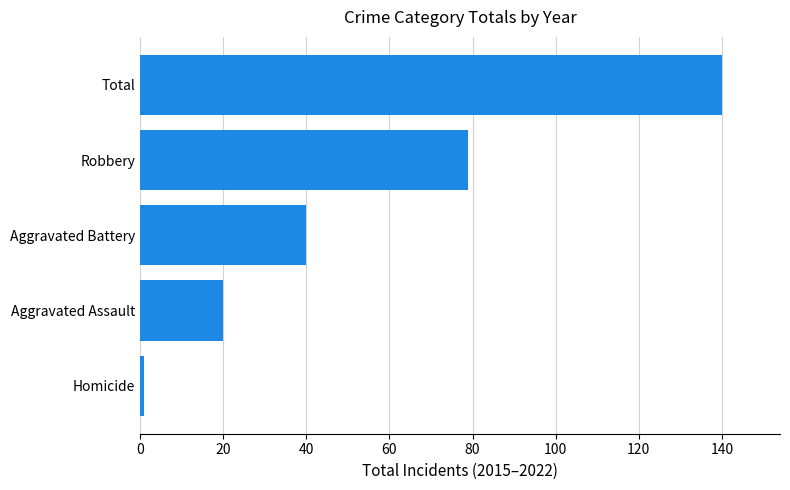

Are the bars horizontal?

Yes